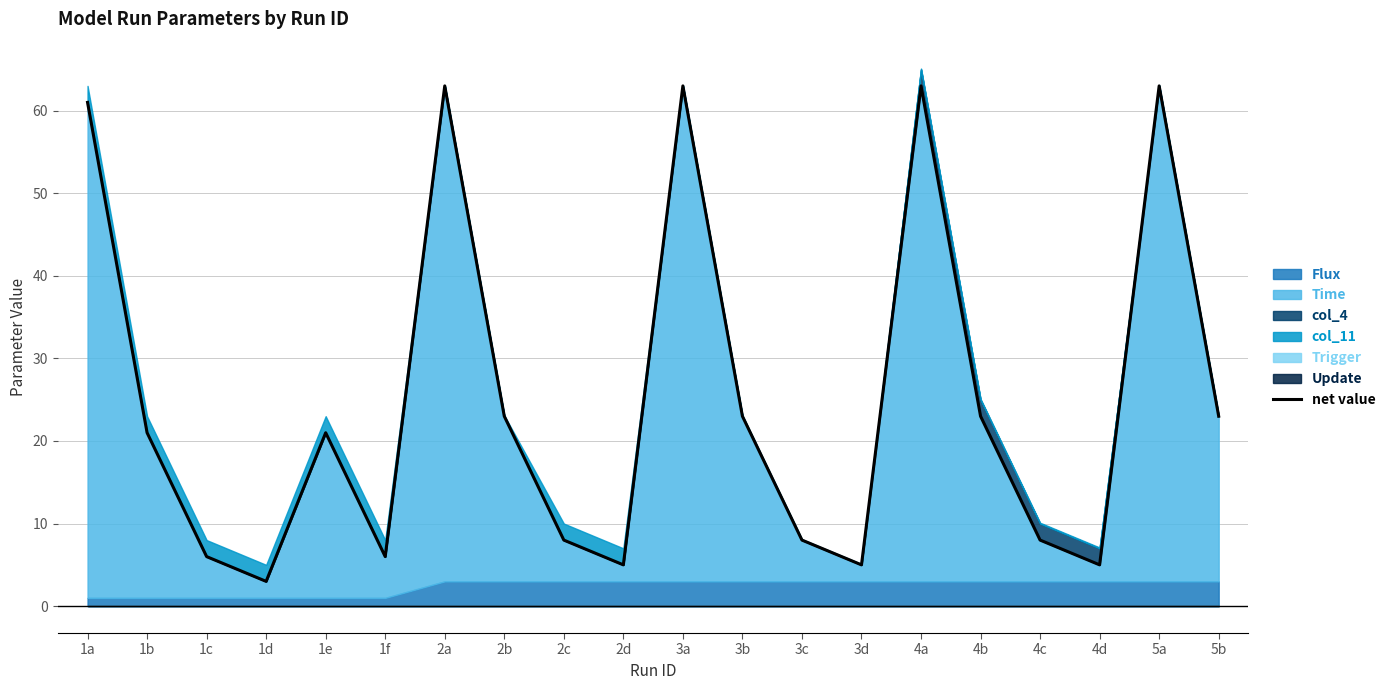

What is the sum of all values?

501